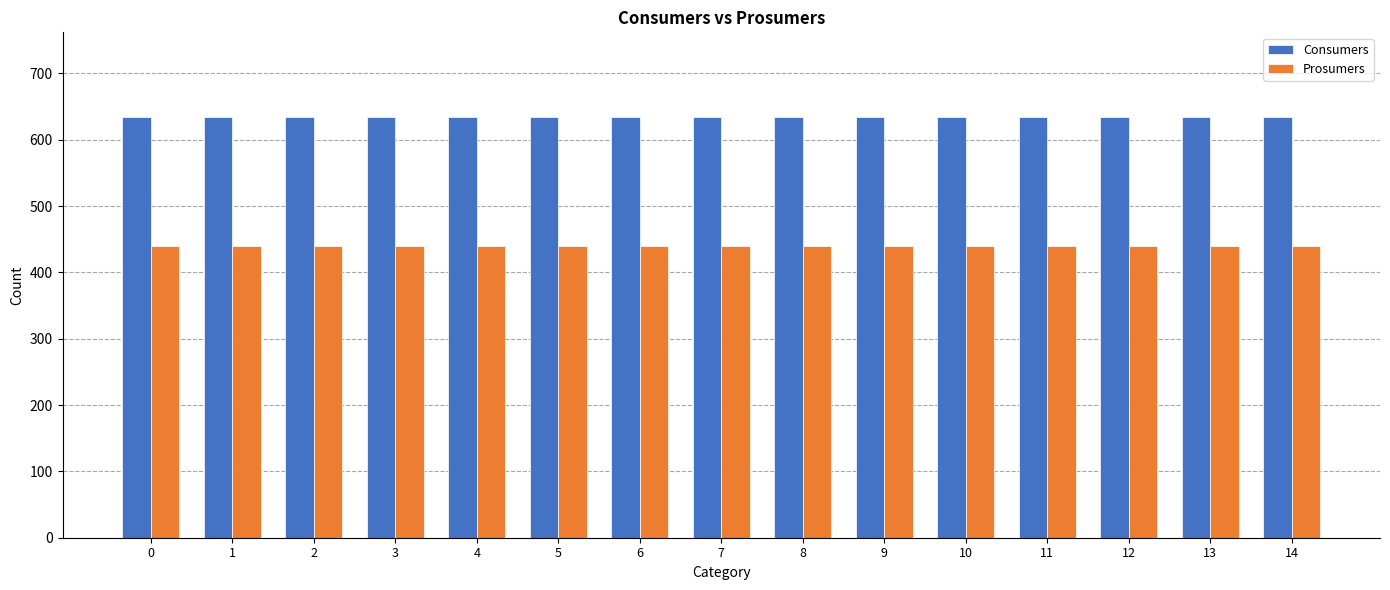

List the series in order of their overall mean, lowest first.

Prosumers, Consumers